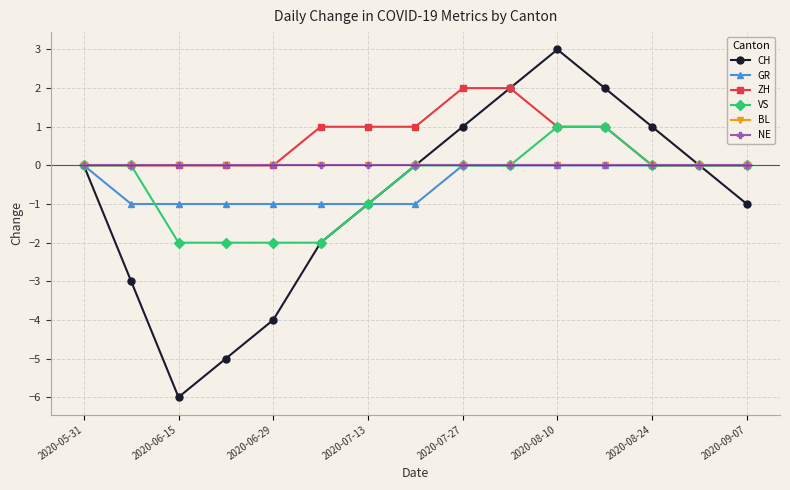

Does the chart have visible grid lines?

Yes